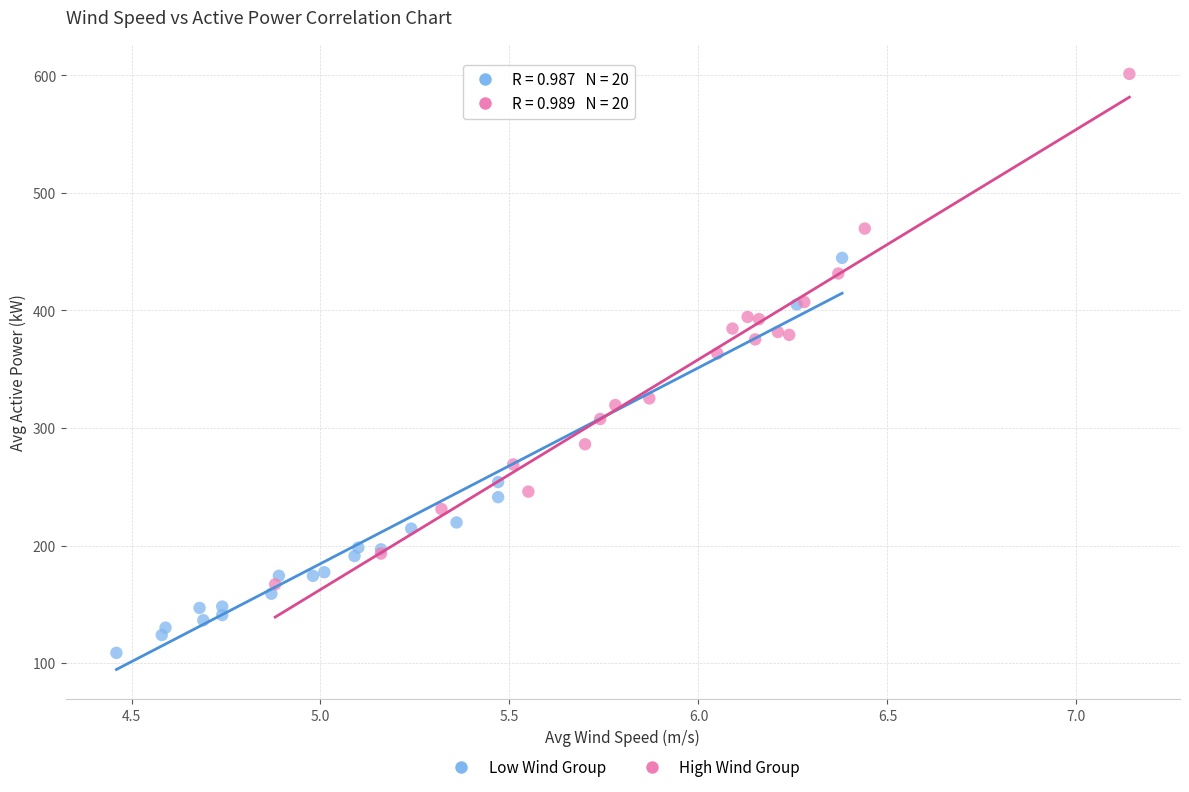

Which series has the largest Y range (max minus min)?

High Wind Group